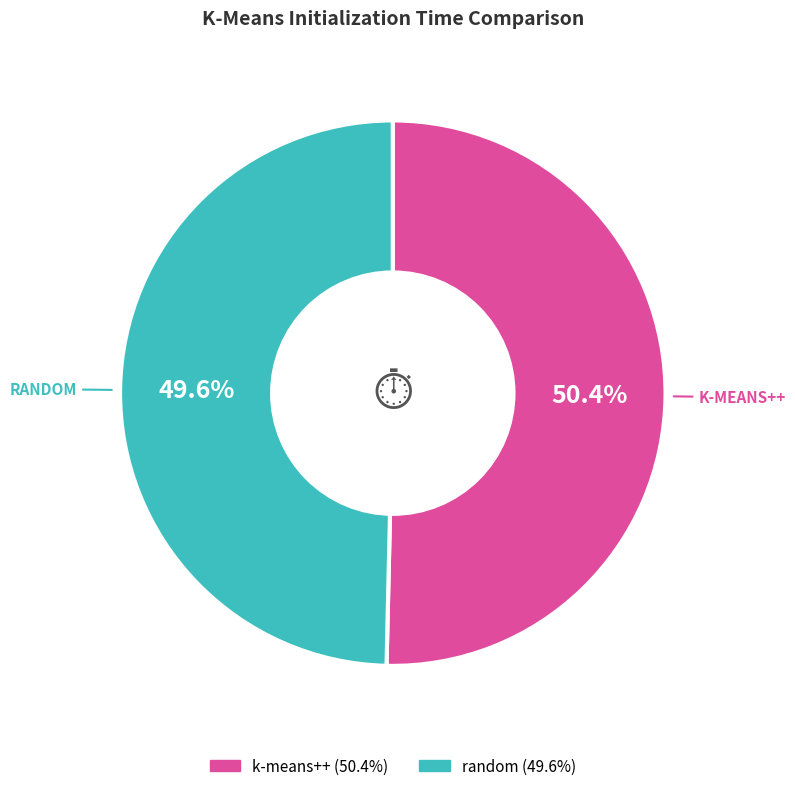

Does any single category account for the majority?

Yes